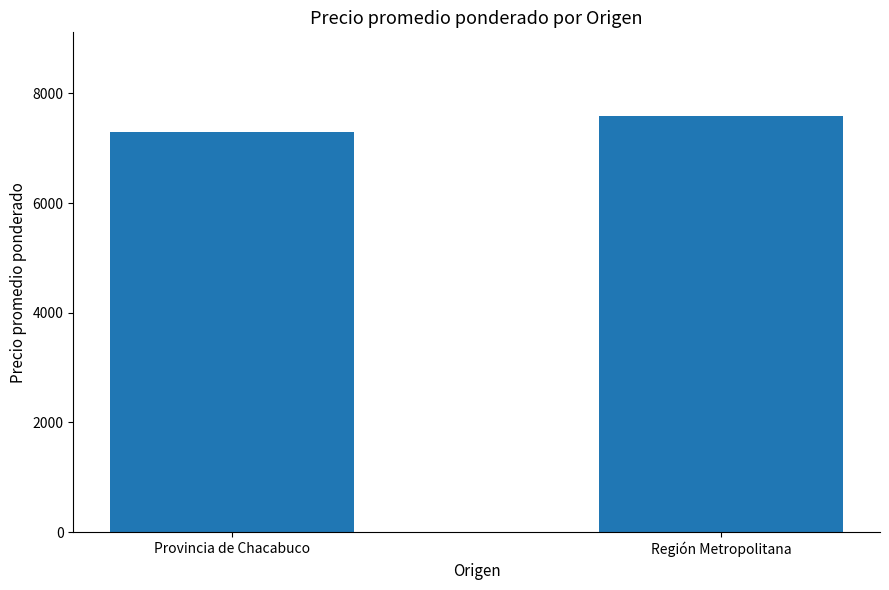

Reading right to left, list all the values displayed in this chart.

Región Metropolitana=7593.5	Provincia de Chacabuco=7300.0